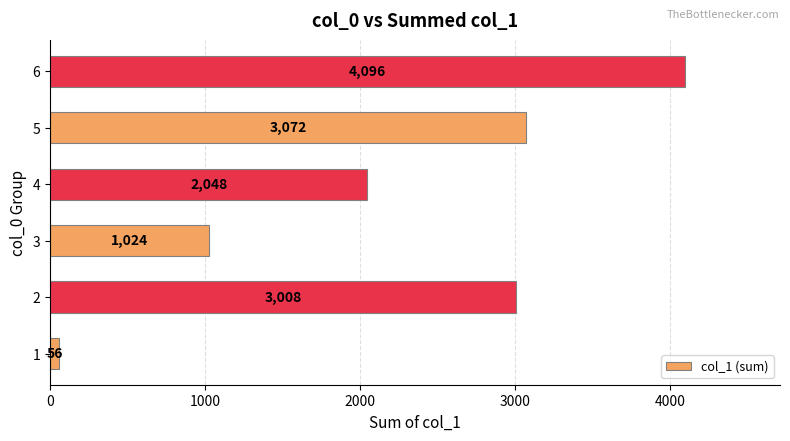

What is the difference between the maximum and minimum values?

4040